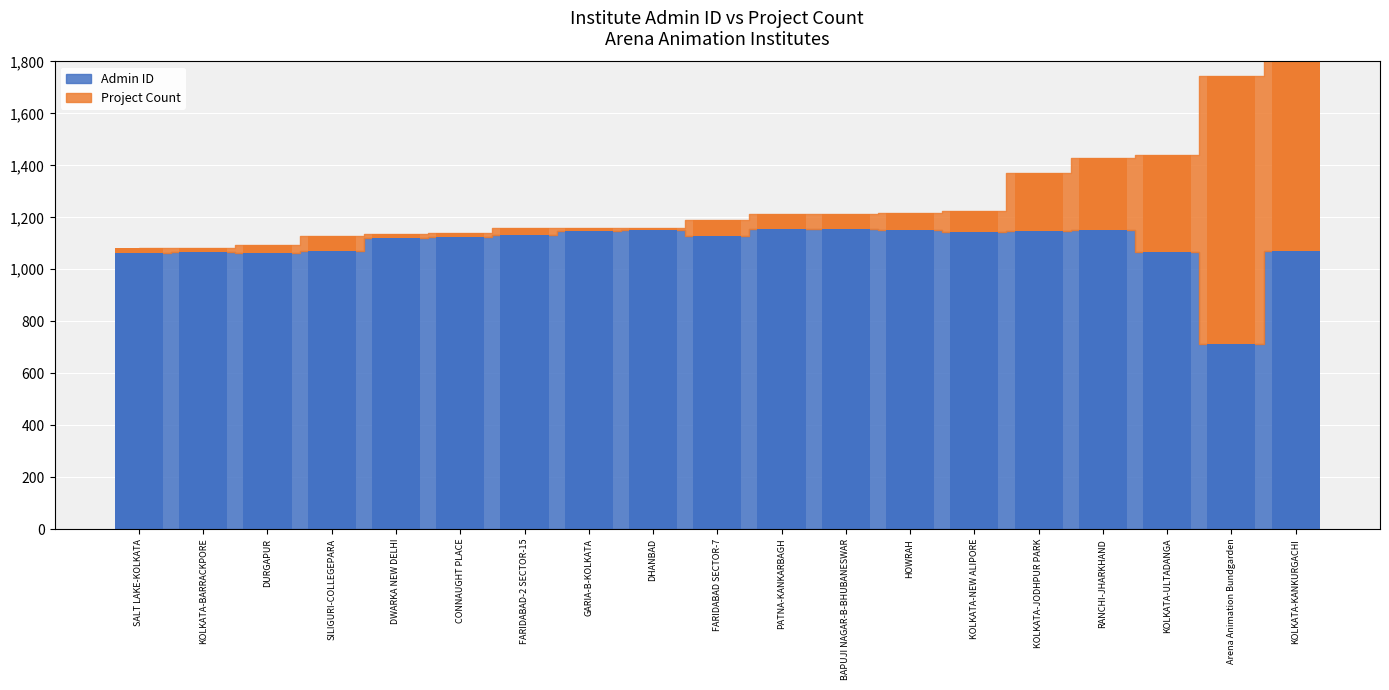

What is the smallest value displayed?

7